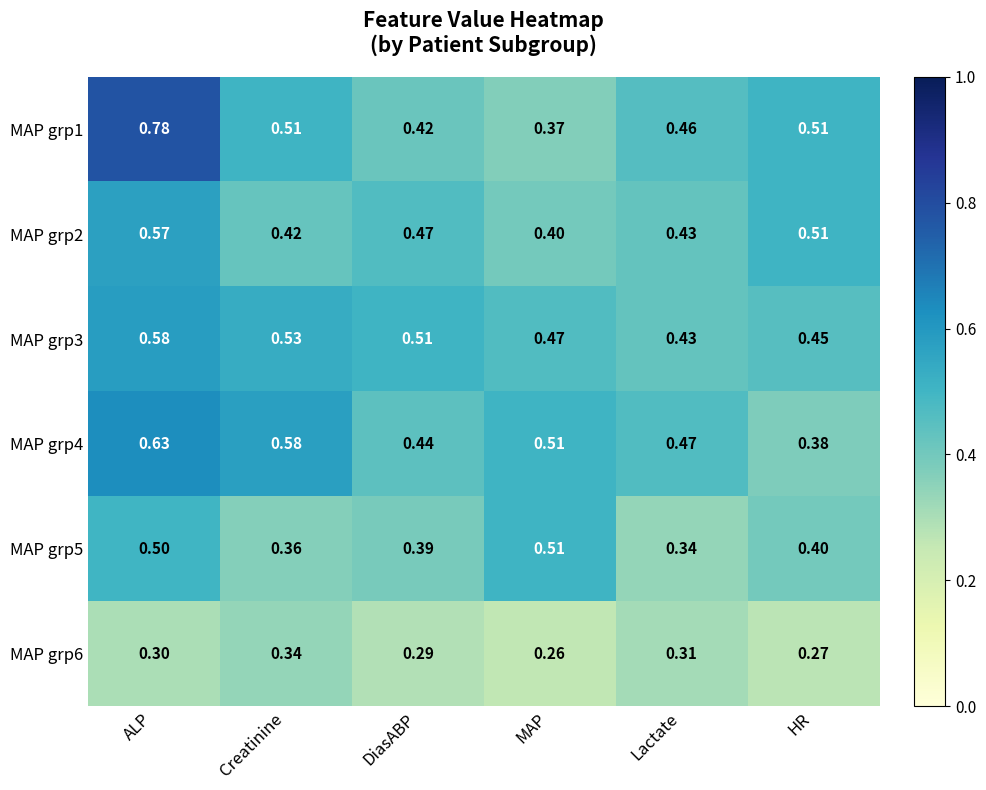

Between ALP and MAP, which series saw the biggest shift?

MAP grp1